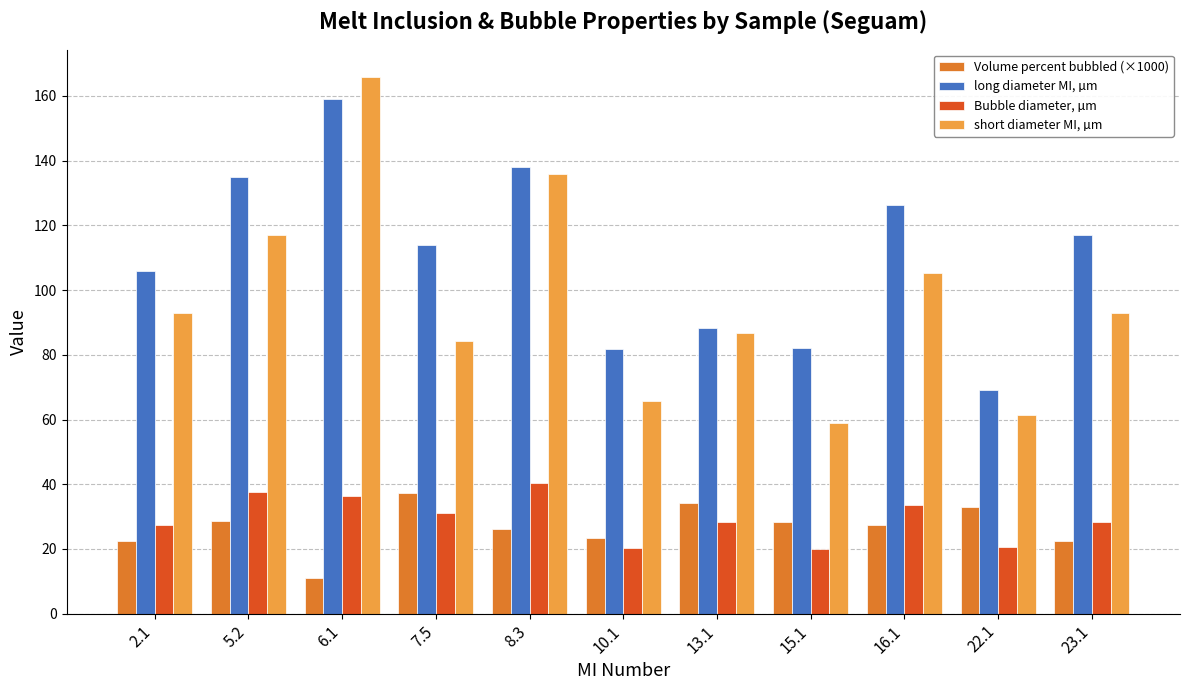

Read the Bubble diameter, µm value at 5.2.

37.5